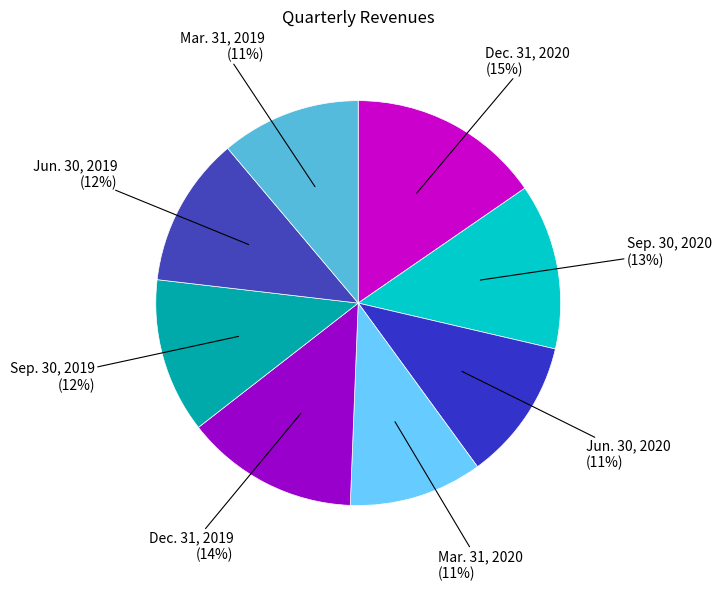

Between Mar. 31, 2020 and Sep. 30, 2020, which is larger?

Sep. 30, 2020